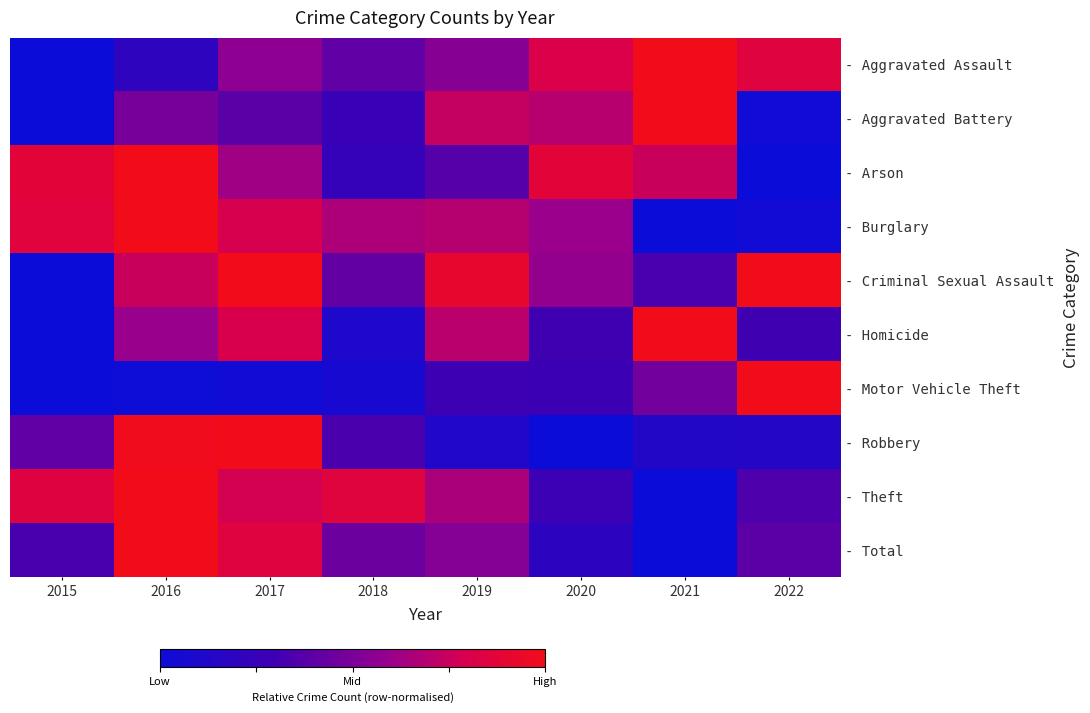

At which category is the sum across all series the highest?

2016